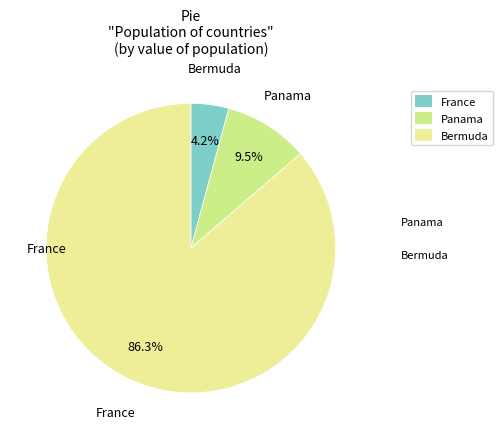

What is the ratio of the value at Bermuda to the value at France?

20.5